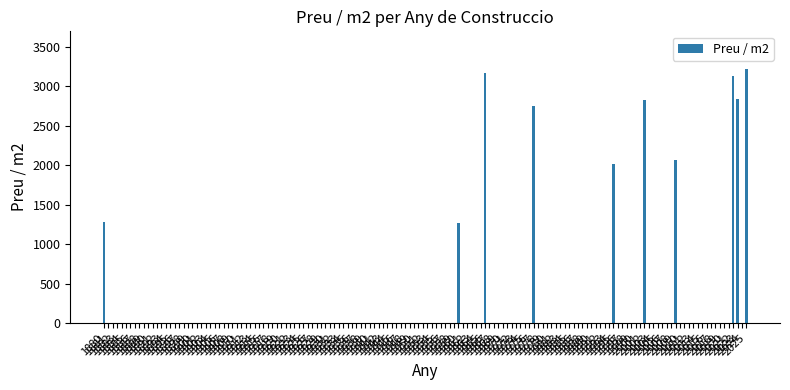

True or false: the data shows 2842.1 at 2023.

True